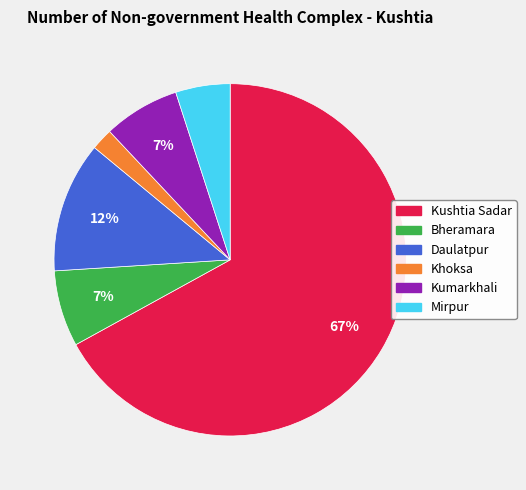

To the nearest percent, what is the difference between the Kumarkhali and Daulatpur slice percentages?

5%